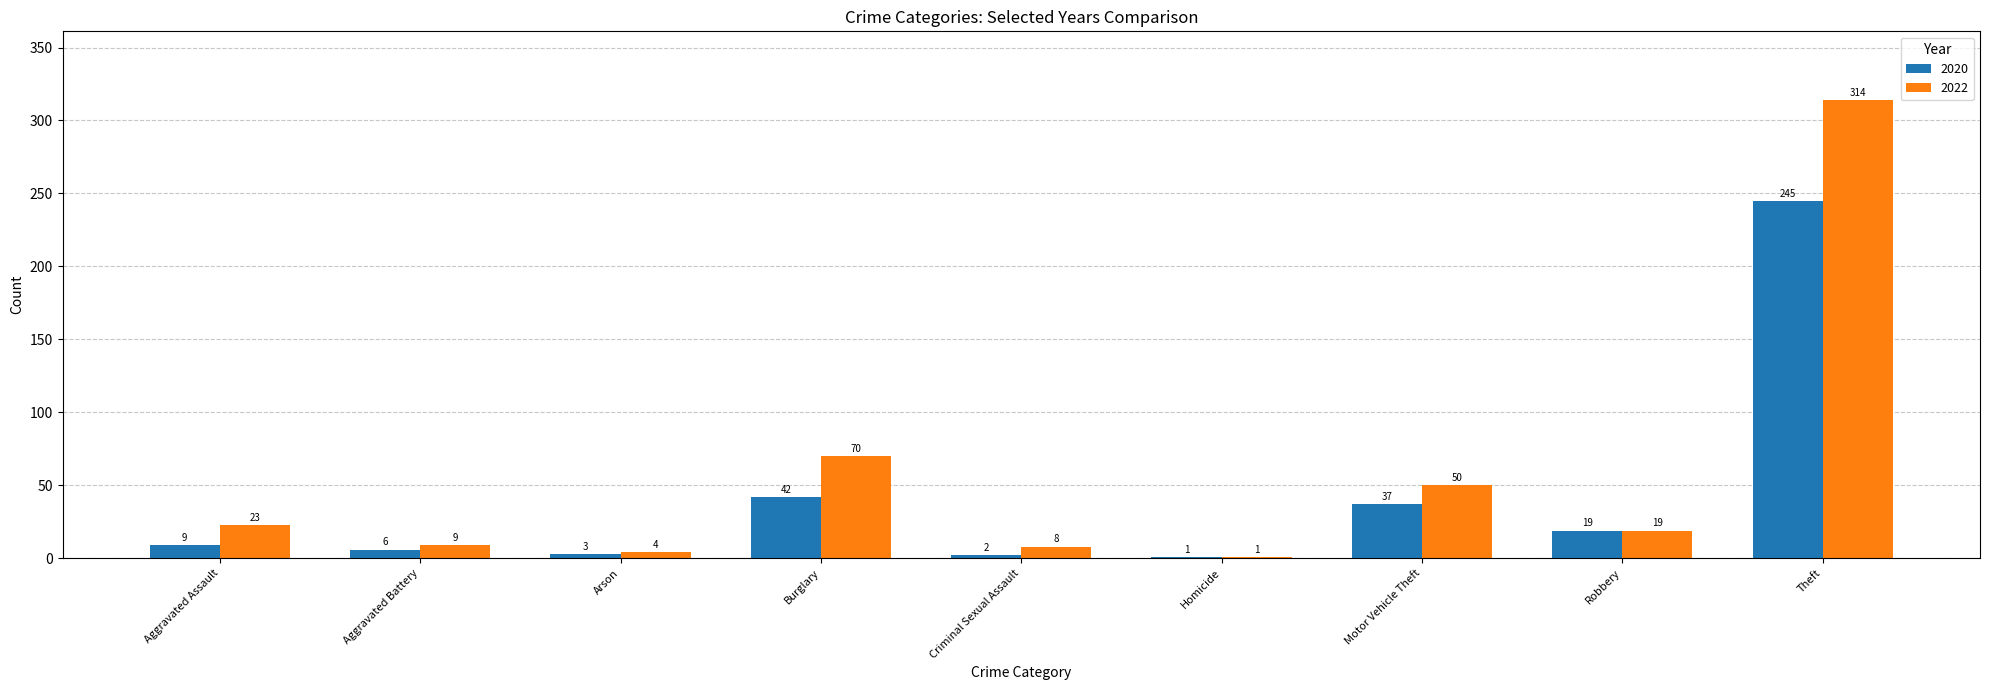

The 2020 series shows 19 at Robbery. True or false?

True